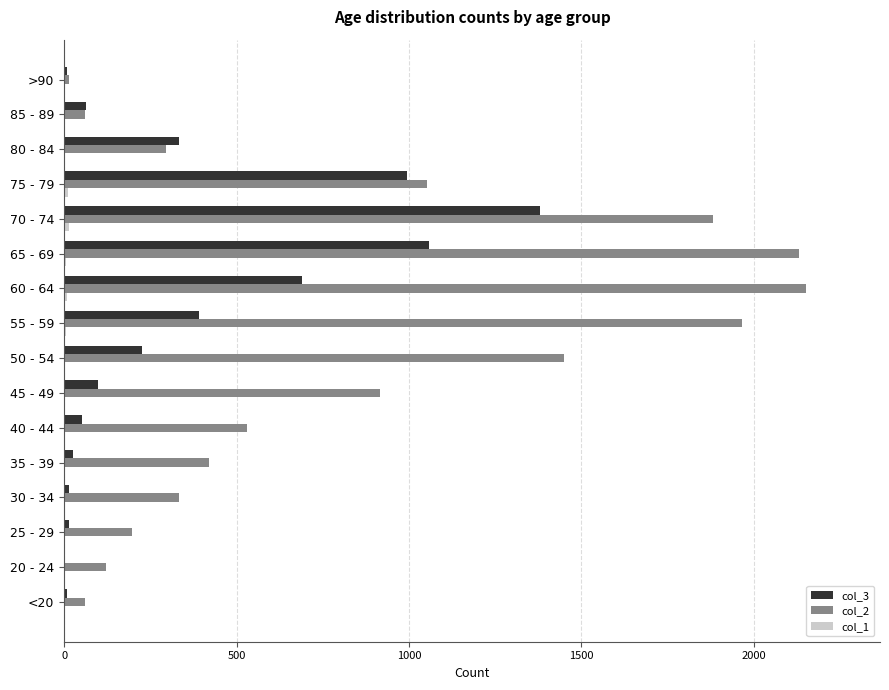

What is the maximum value shown in the chart?

2151